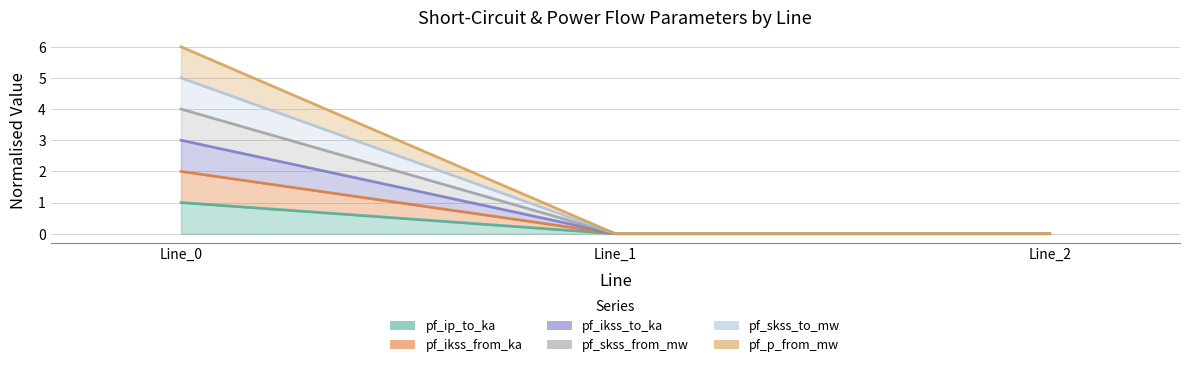

How many lines are shown in the chart?

6